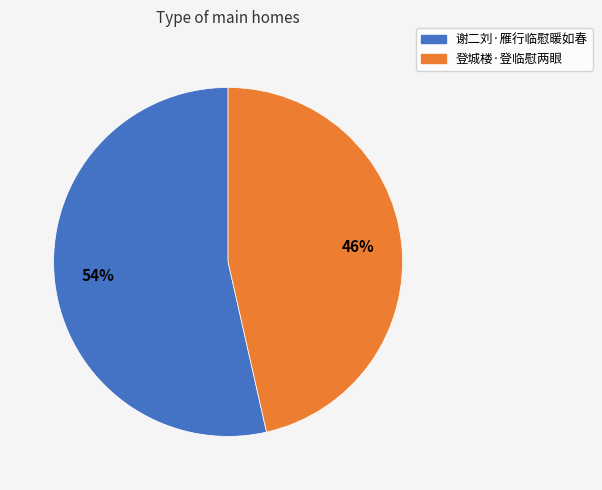

To the nearest percent, what is the average slice percentage?

50%